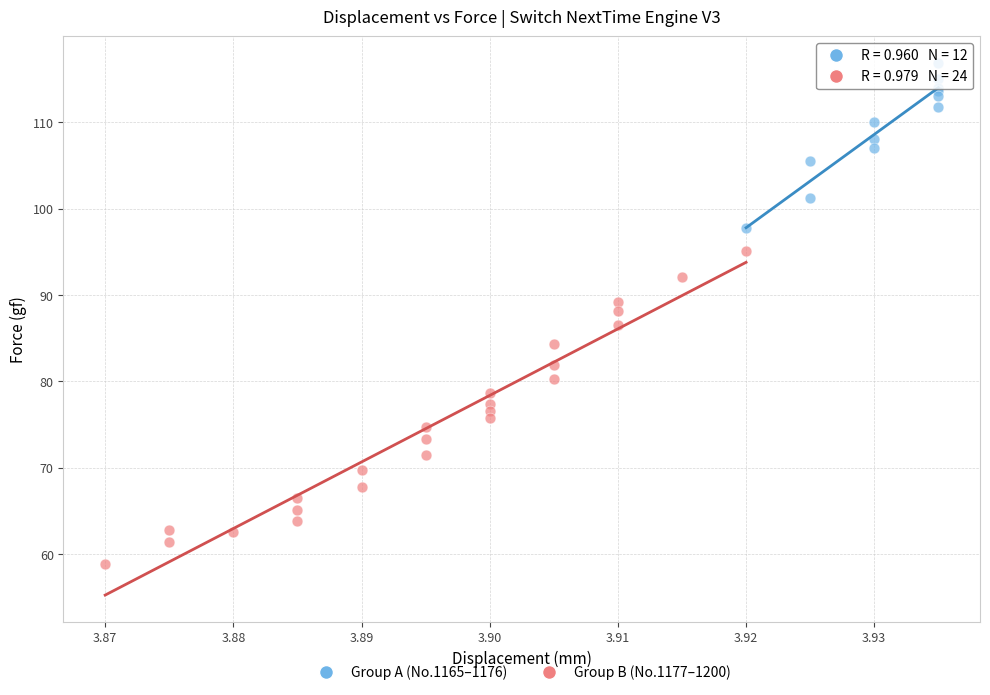

Which series reaches the maximum Y coordinate?

Group A (No.1165–1176)